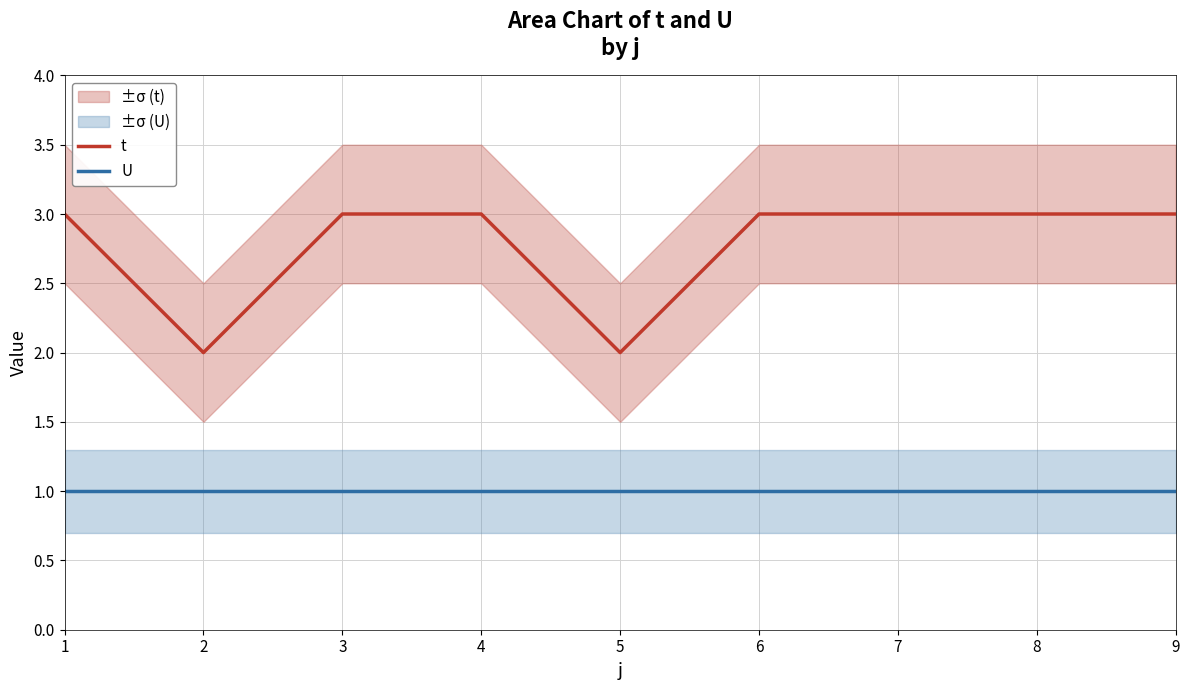

True or false: t and U intersect in this chart.

False